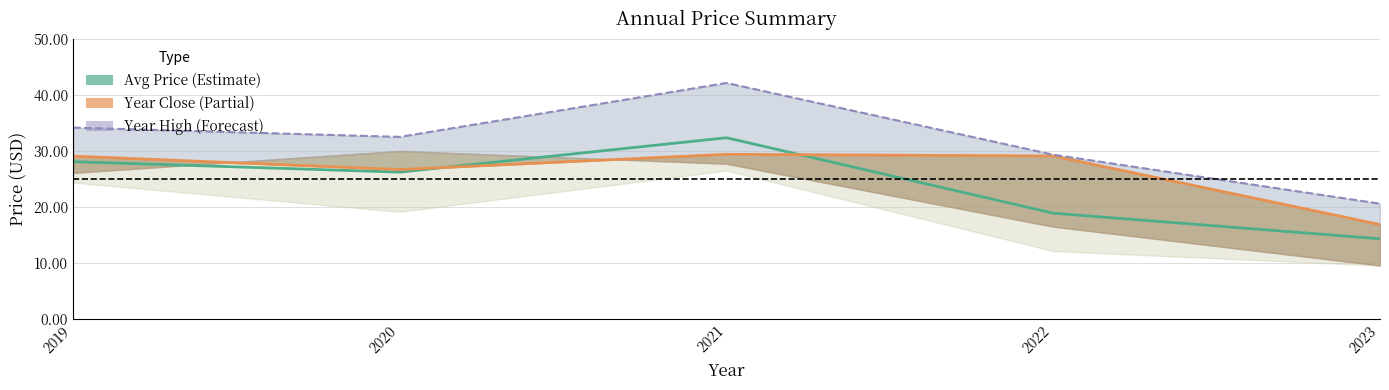

What is the spread (max minus min) of values at 2021?

12.7